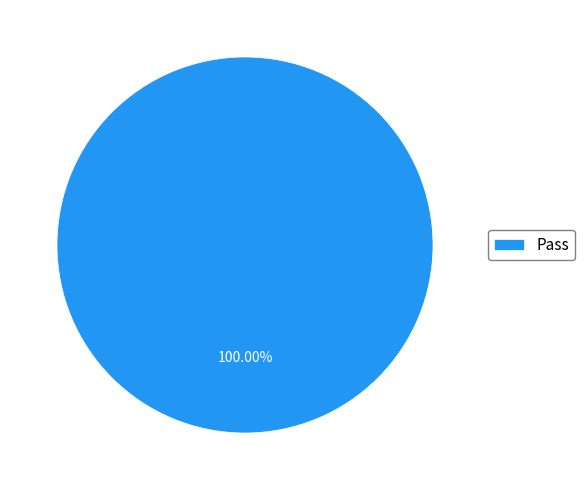

Does any single category account for the majority?

Yes